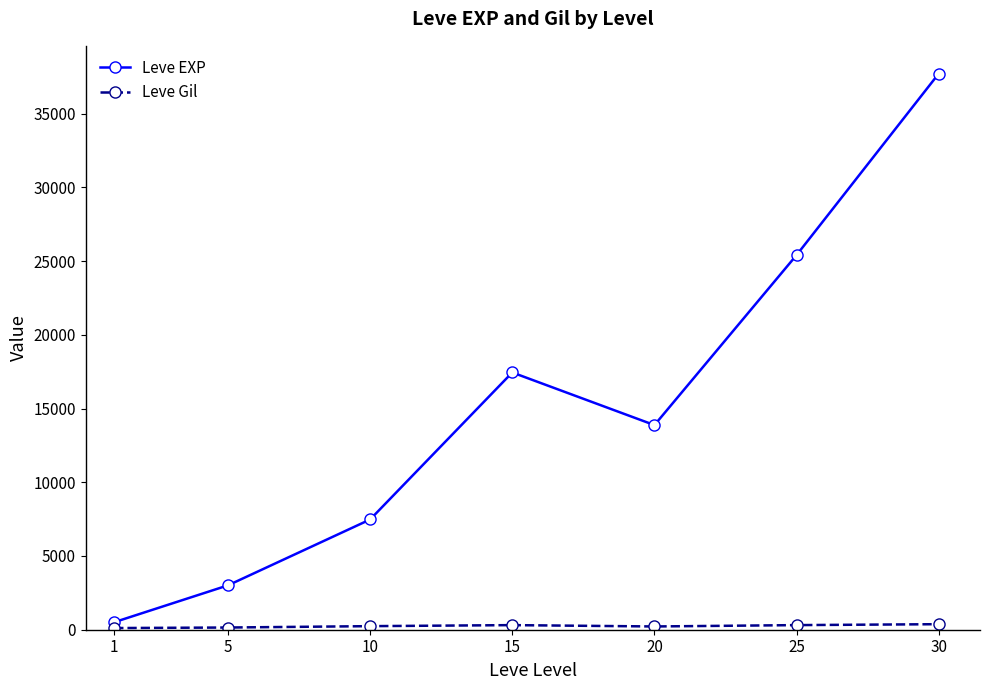

How many categories are shown in the chart?

7